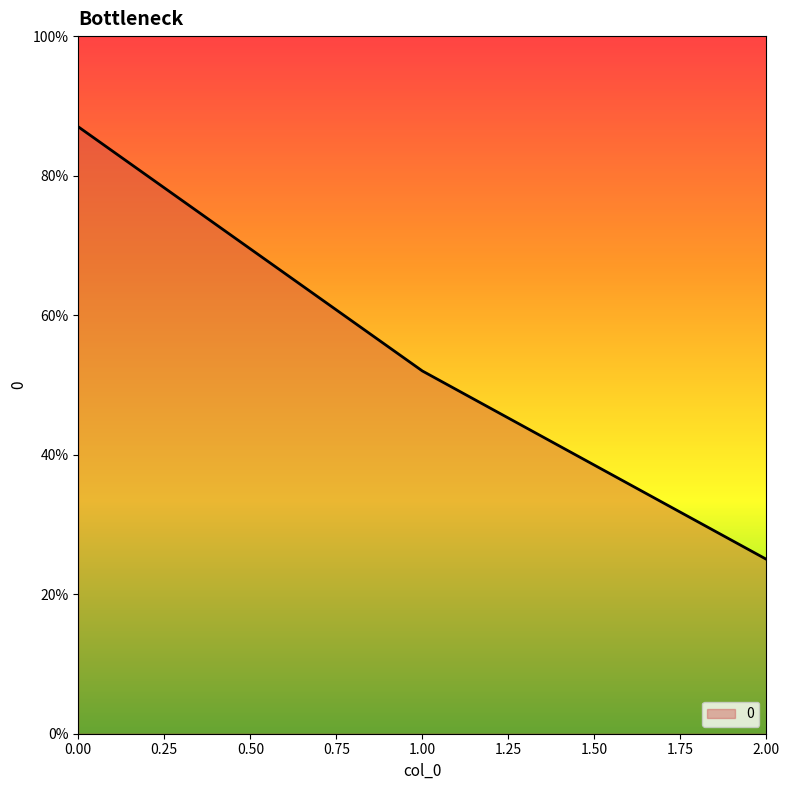

Rank the categories by value from lowest to highest.

2.00, 1.00, 0.00